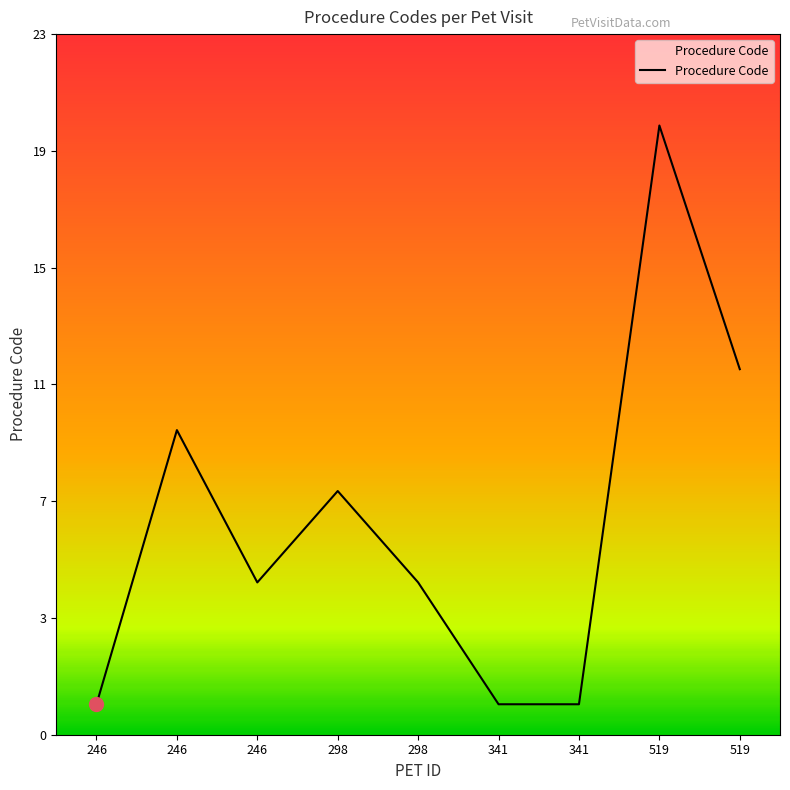

Does the chart display data point markers on the line(s)?

No